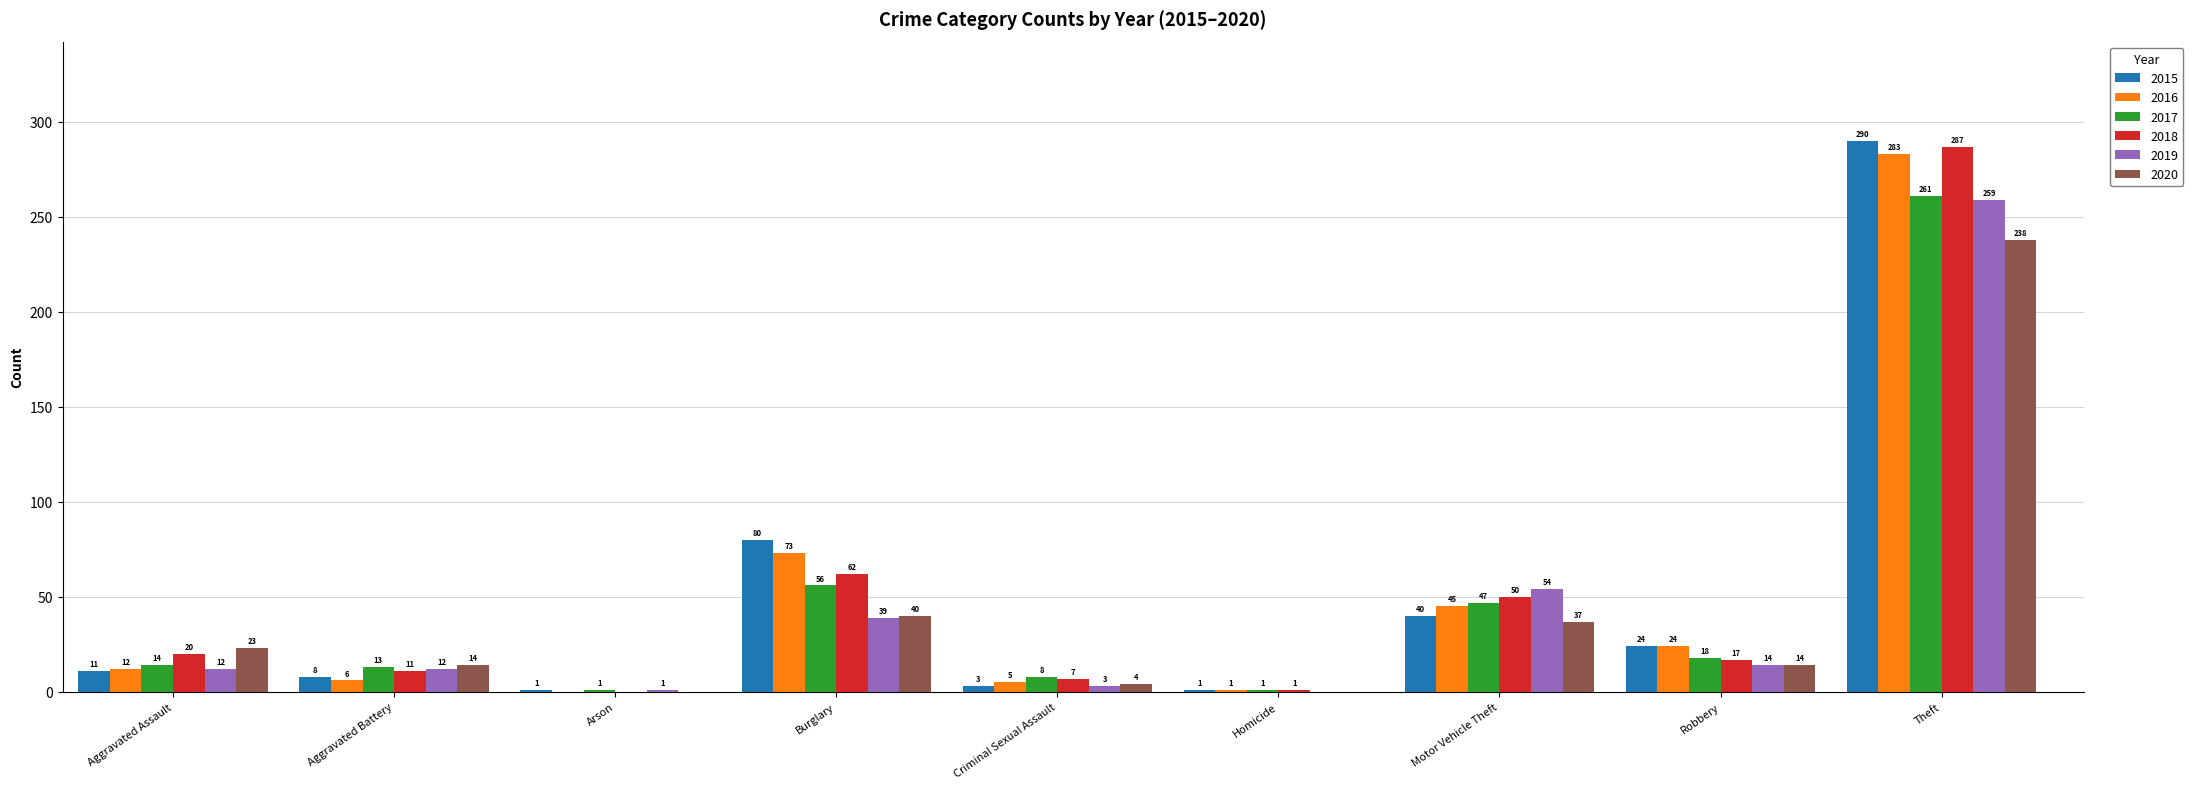

Which series changed the most between Aggravated Battery and Motor Vehicle Theft?

2019